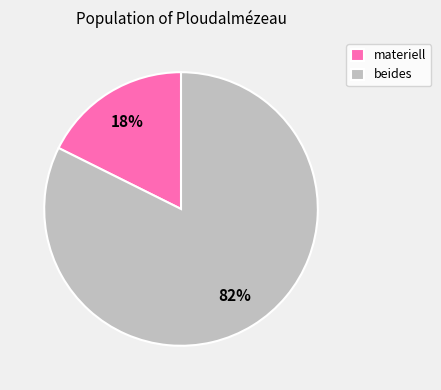

To the nearest percent, what is the average slice percentage?

50%